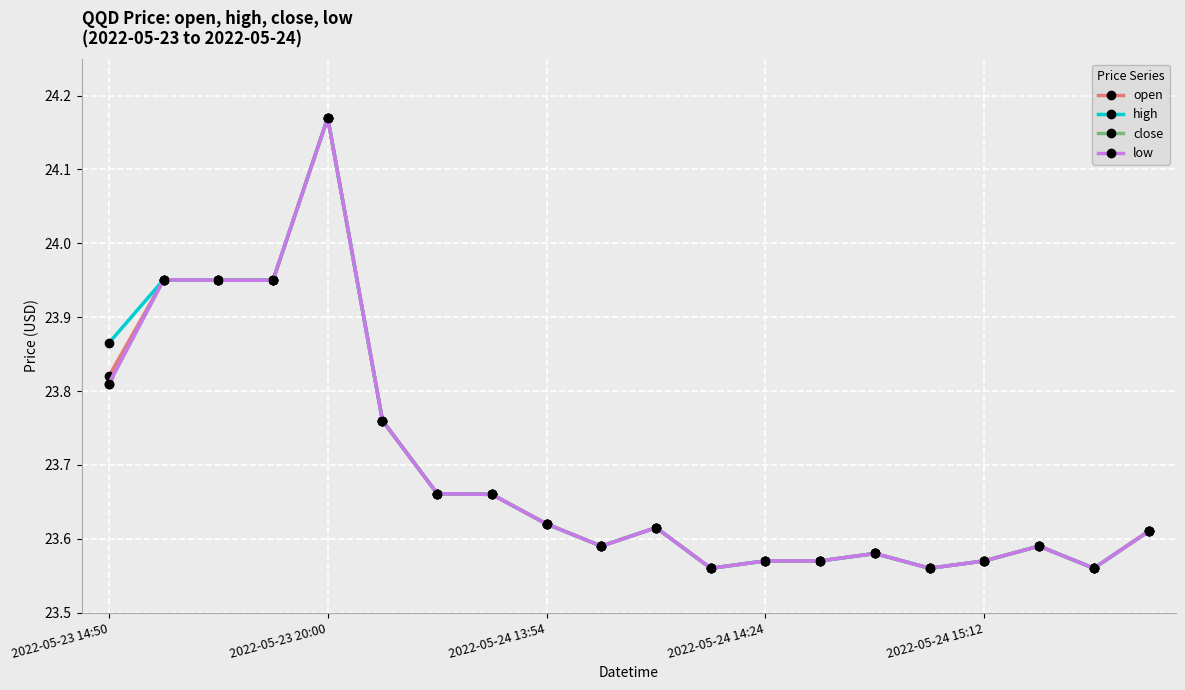

Does the chart have visible grid lines?

Yes